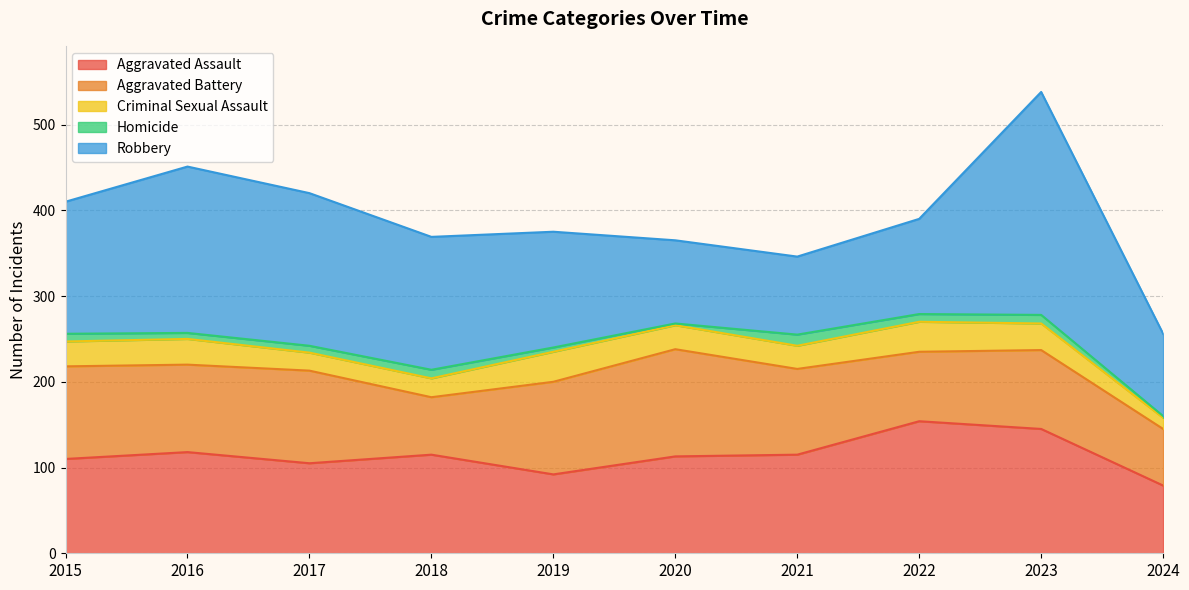

Does the chart display data point markers on the line(s)?

No